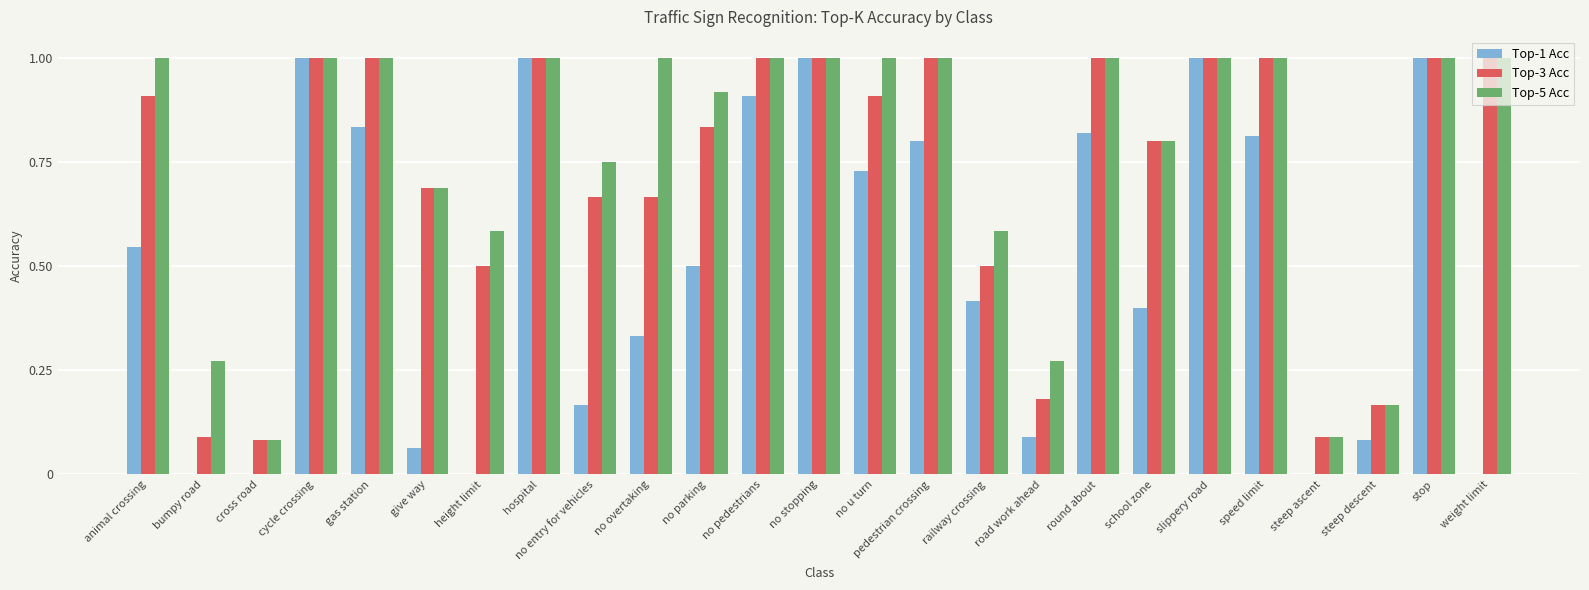

The Top-5 Acc series shows 1.0 at animal crossing. True or false?

True